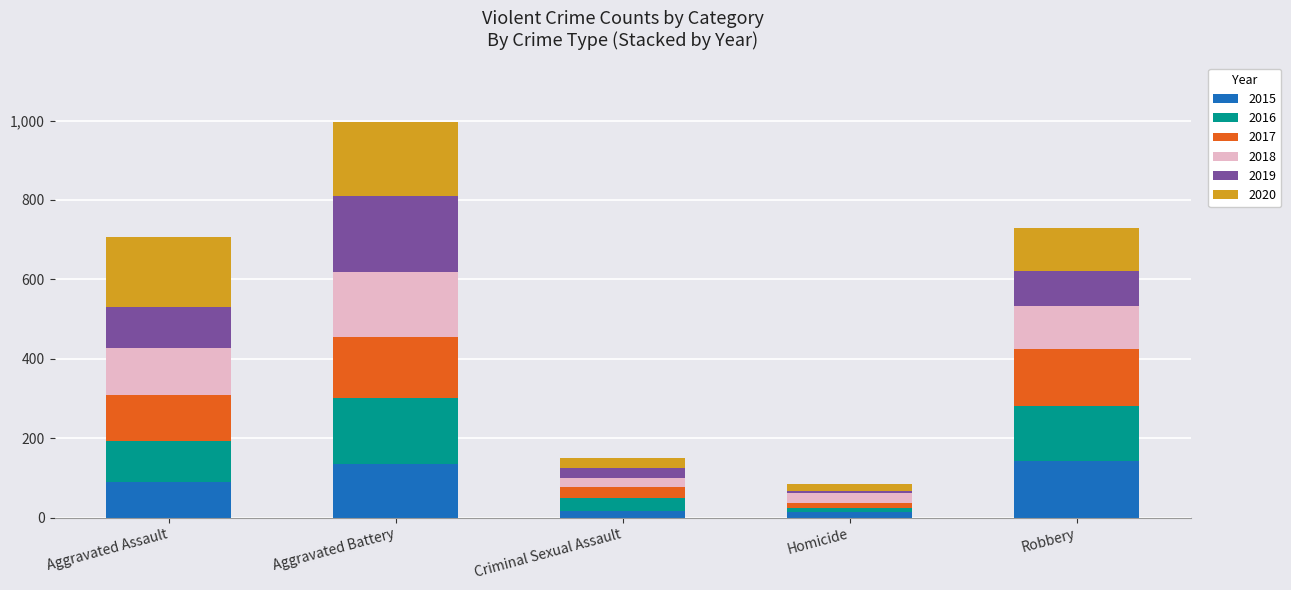

What is the sum of all 2015 values?

399